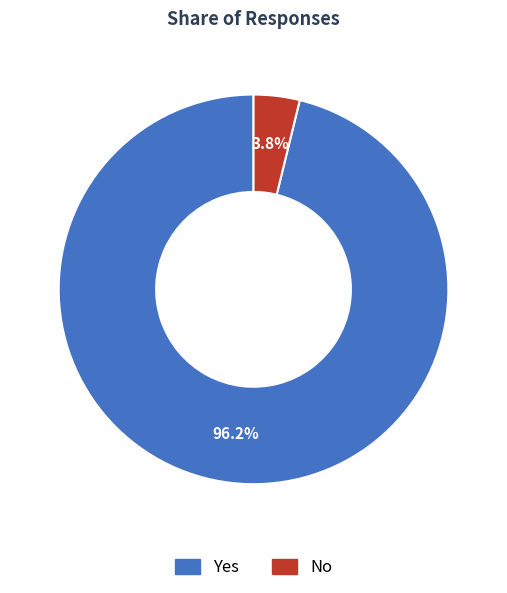

What is the largest slice in the pie chart?

Yes